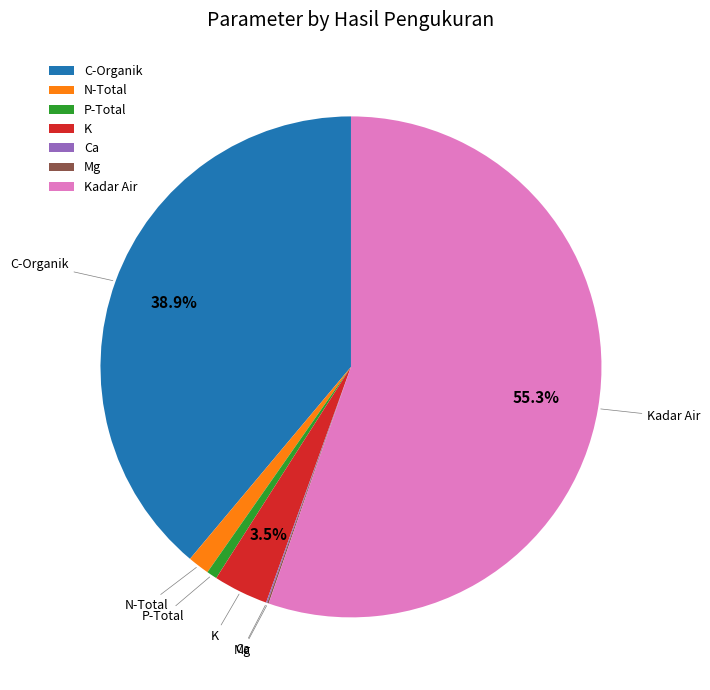

Which has a higher value, C-Organik or N-Total?

C-Organik